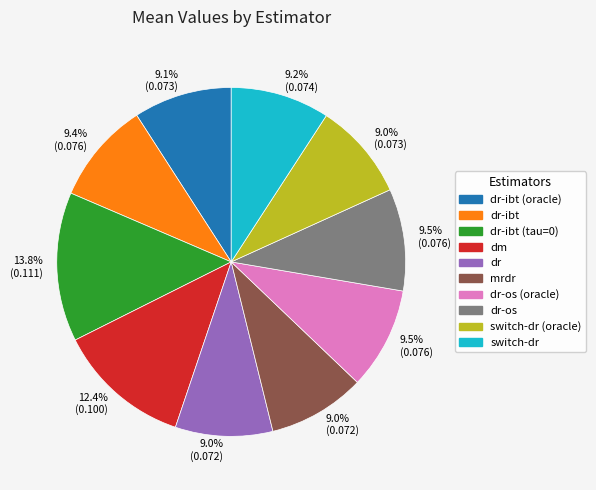

To the nearest percent, what is the average slice percentage?

10%